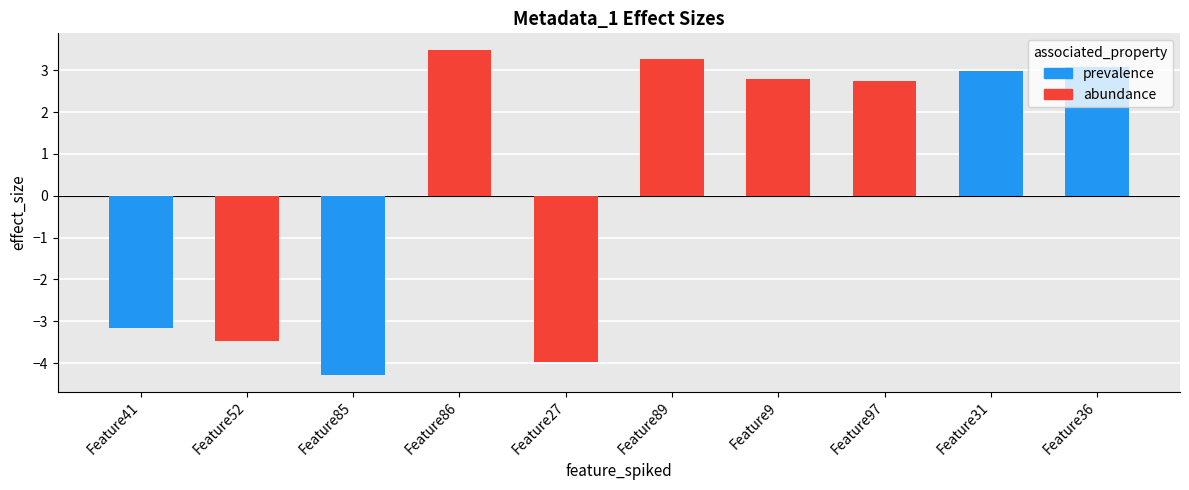

Which series changed the most between Feature27 and Feature9?

abundance